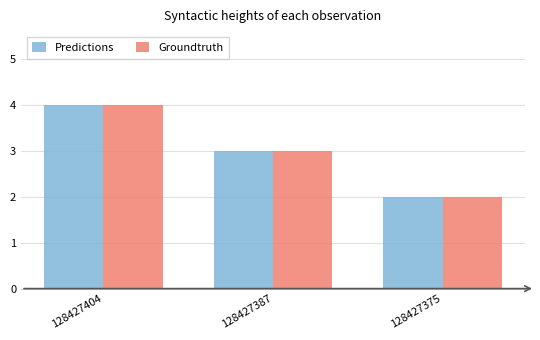

Reading left to right, extract all data points from this chart.

Predictions: 4	3	2
Groundtruth: 4	3	2